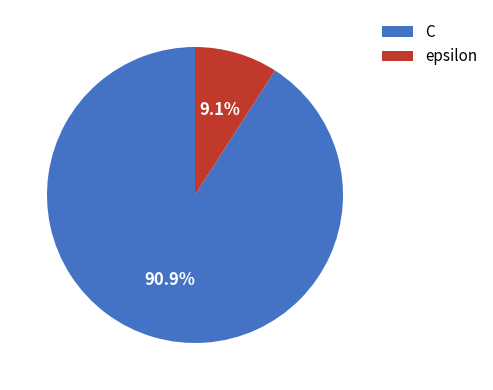

To the nearest percent, what is the average slice percentage?

50%